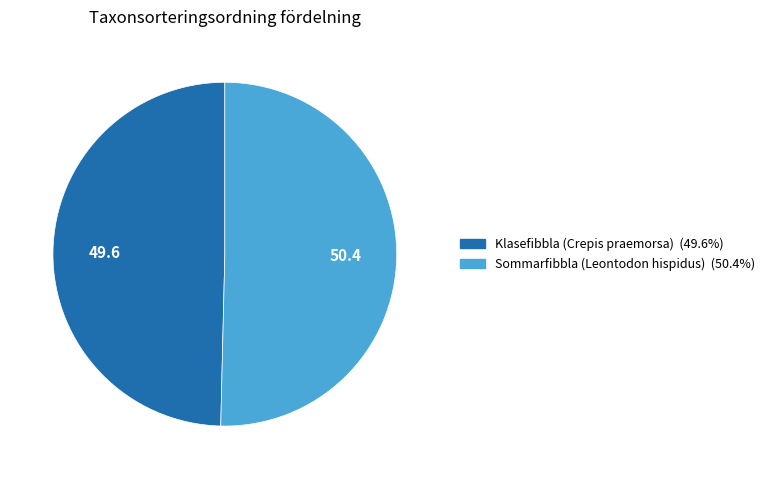

Count the number of slices in the pie.

2